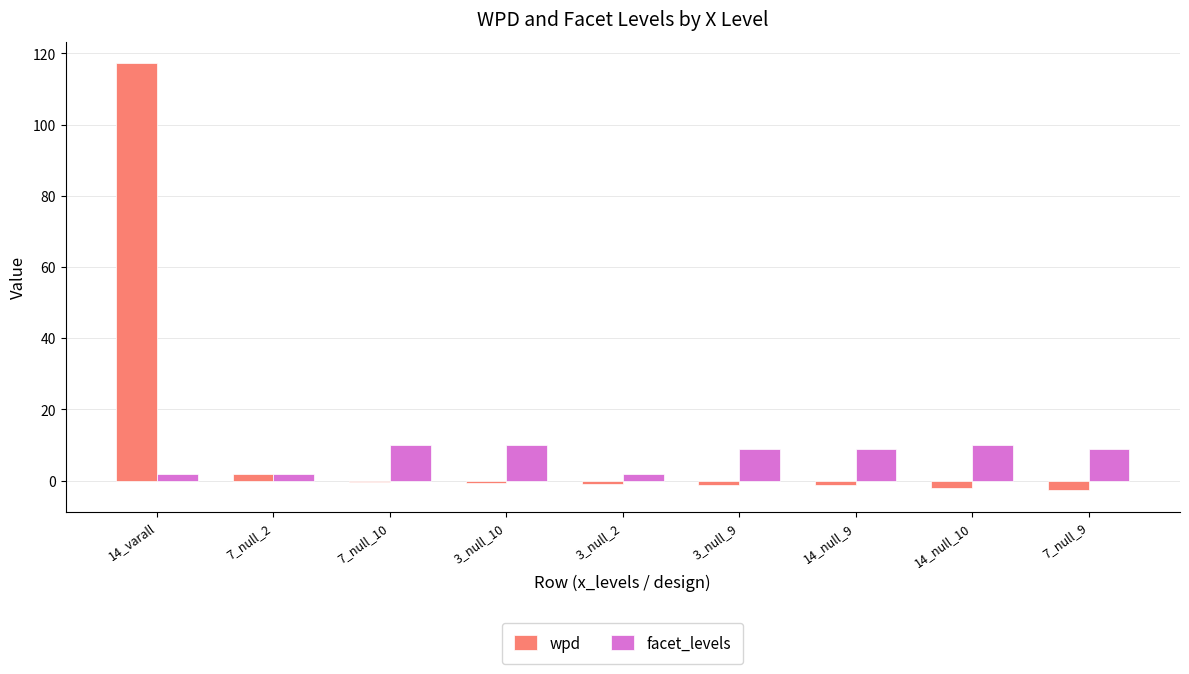

What is the sum of all facet_levels values?

63.0